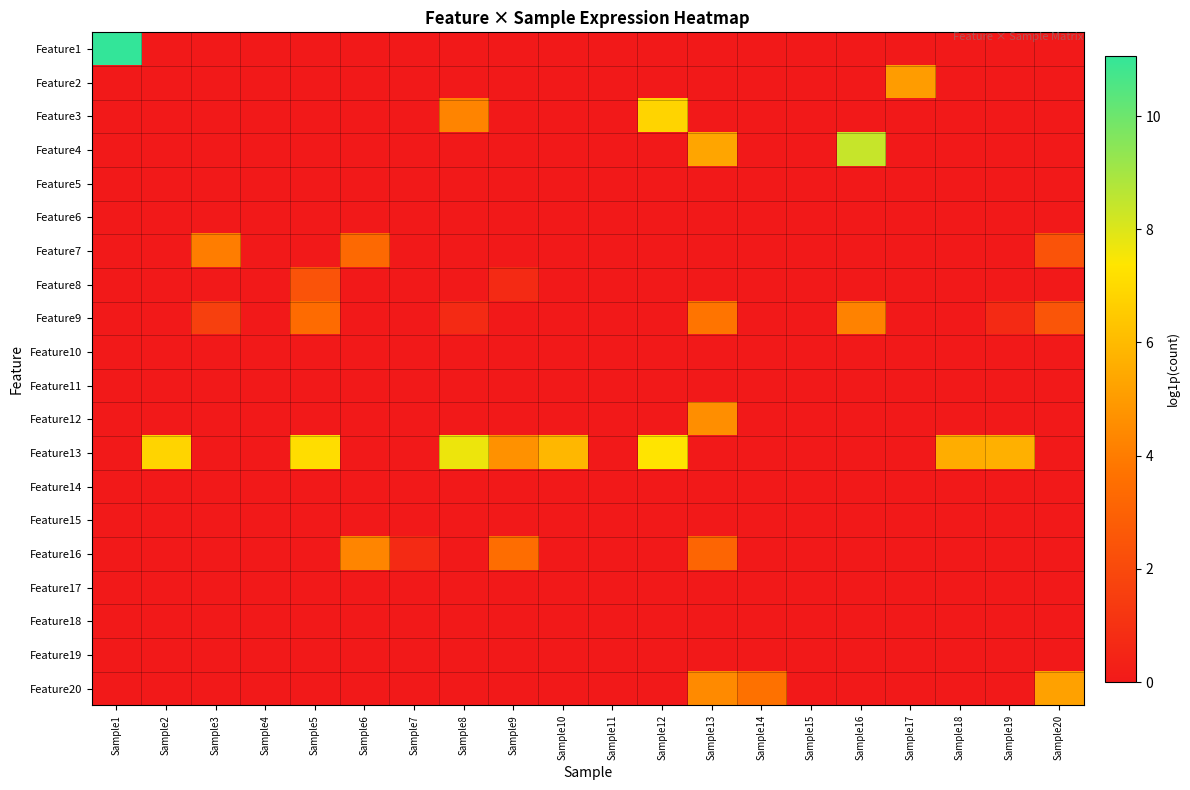

Rank the series at Sample9 from highest to lowest value.

Feature13, Feature16, Feature8, Feature1, Feature2, Feature3, Feature4, Feature5, Feature6, Feature7, Feature9, Feature10, Feature11, Feature12, Feature14, Feature15, Feature17, Feature18, Feature19, Feature20